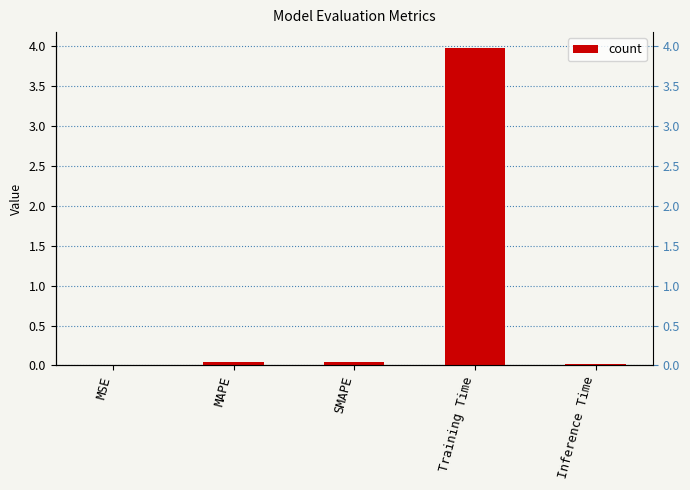

Reading left to right, what are all the values shown in this chart?

0.0	0.0	0.0	4.0	0.0